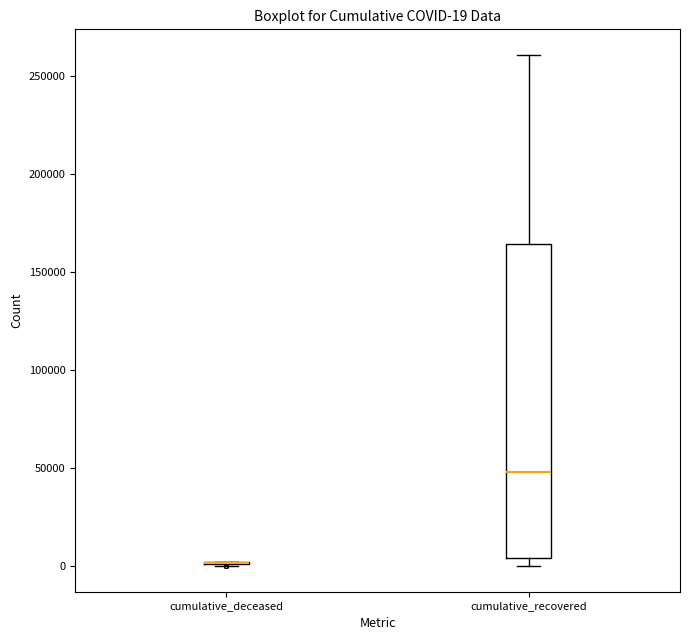

Which box is the tallest, from its lower edge to its upper edge?

cumulative_recovered